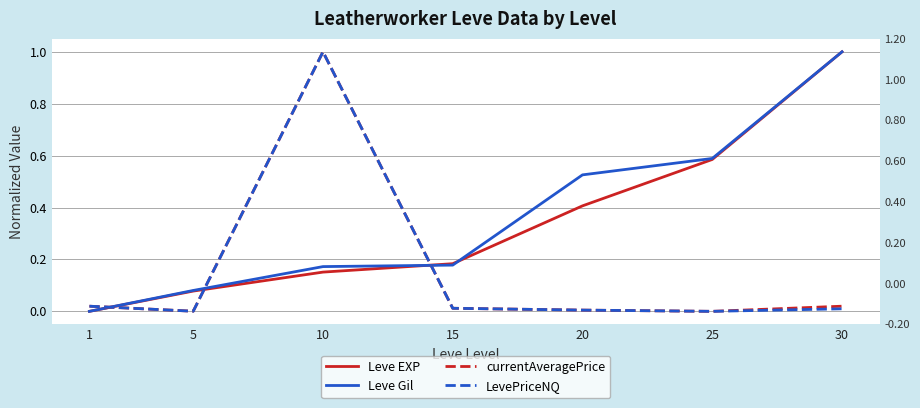

Where is Leve Gil nearest to the value 0?

1